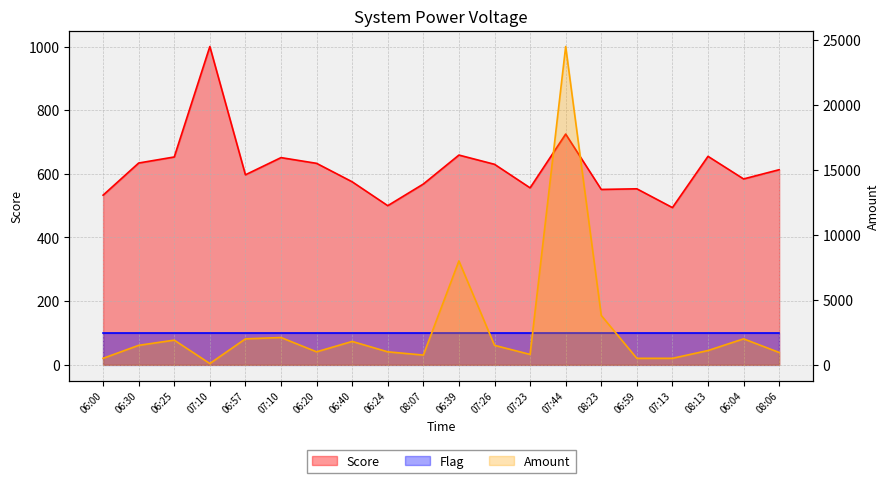

In Score, how many points are higher than both neighbors (excluding endpoints)?

6